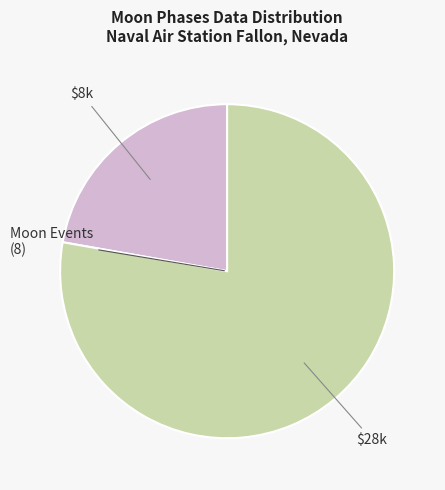

Does any single category account for the majority?

Yes